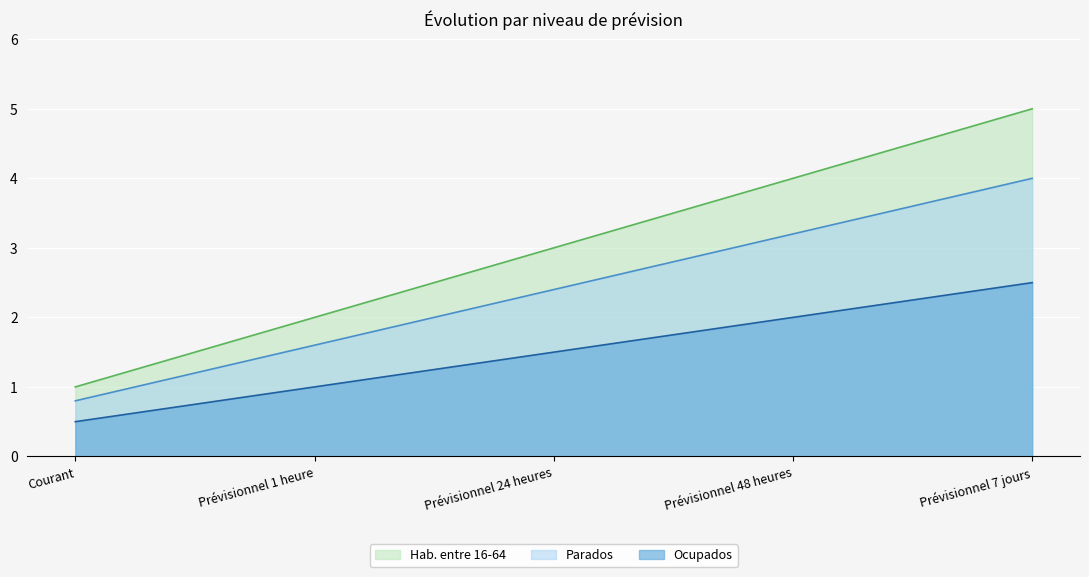

What is the minimum value for Parados?

0.8